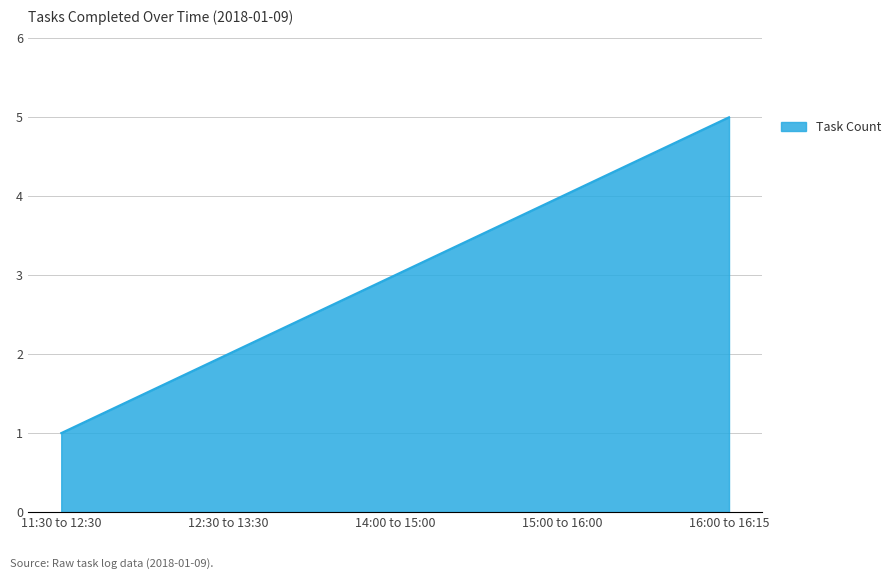

What is the smallest value displayed?

1